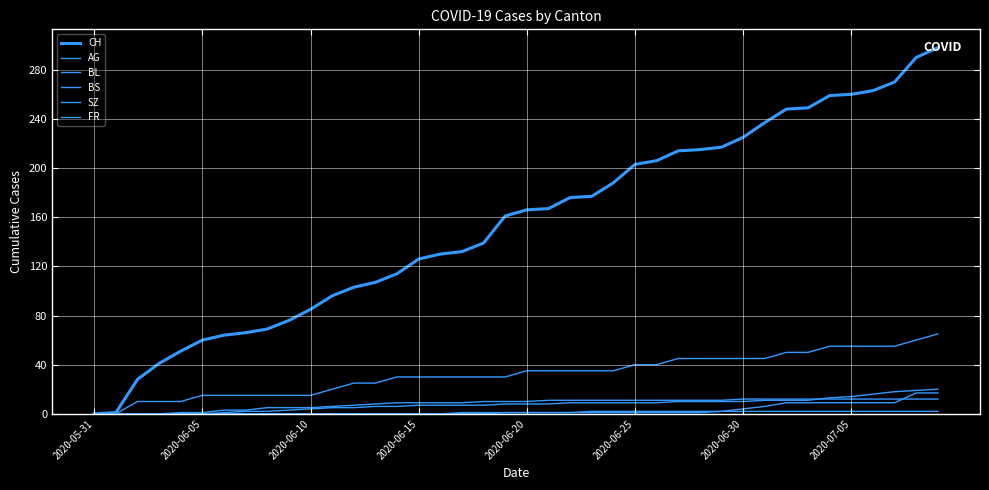

How many lines are shown in the chart?

6